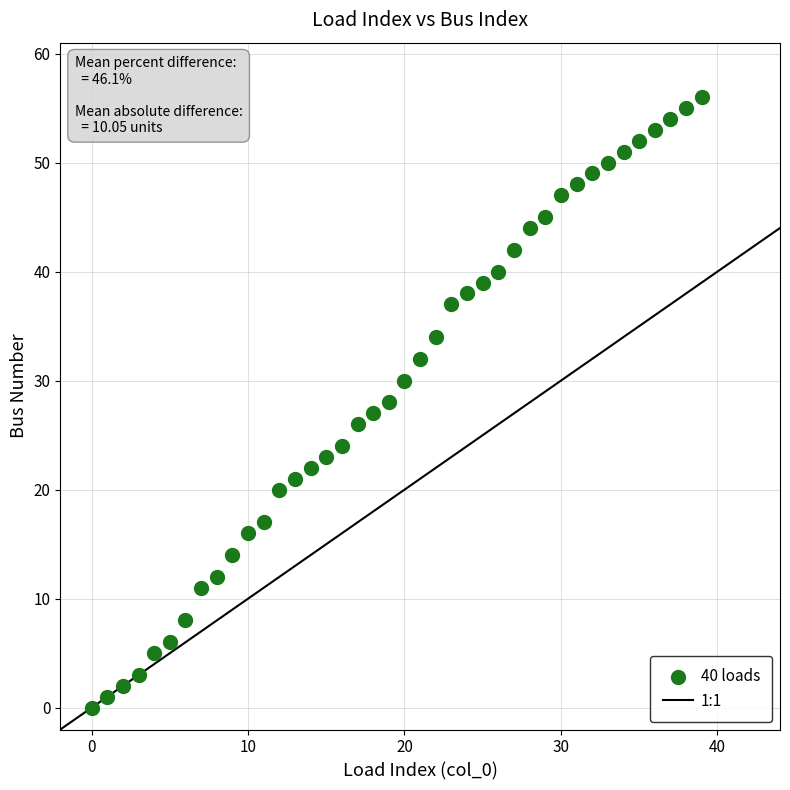

What is the range of Y values (max minus min)?

56